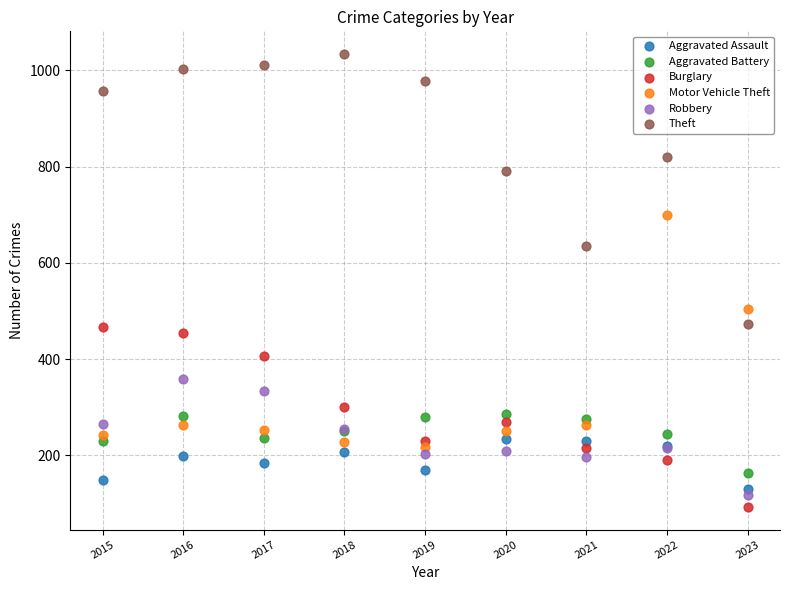

What are all the series names shown in the legend?

Aggravated Assault, Aggravated Battery, Burglary, Motor Vehicle Theft, Robbery, Theft